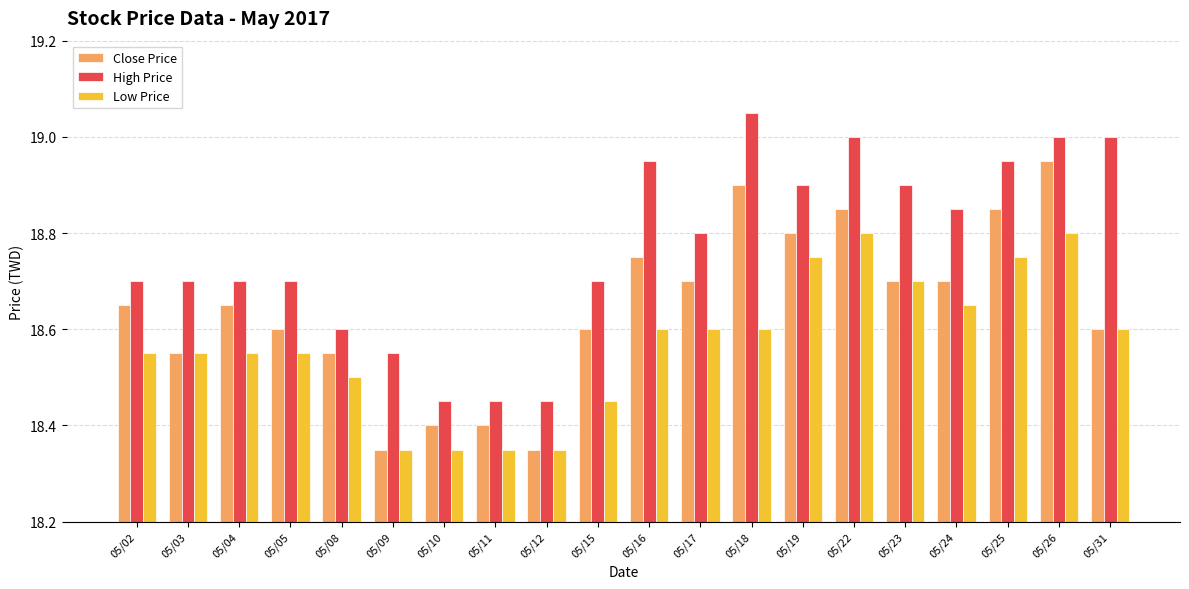

What is the difference between the maximum and minimum values in the Close Price series?

0.6